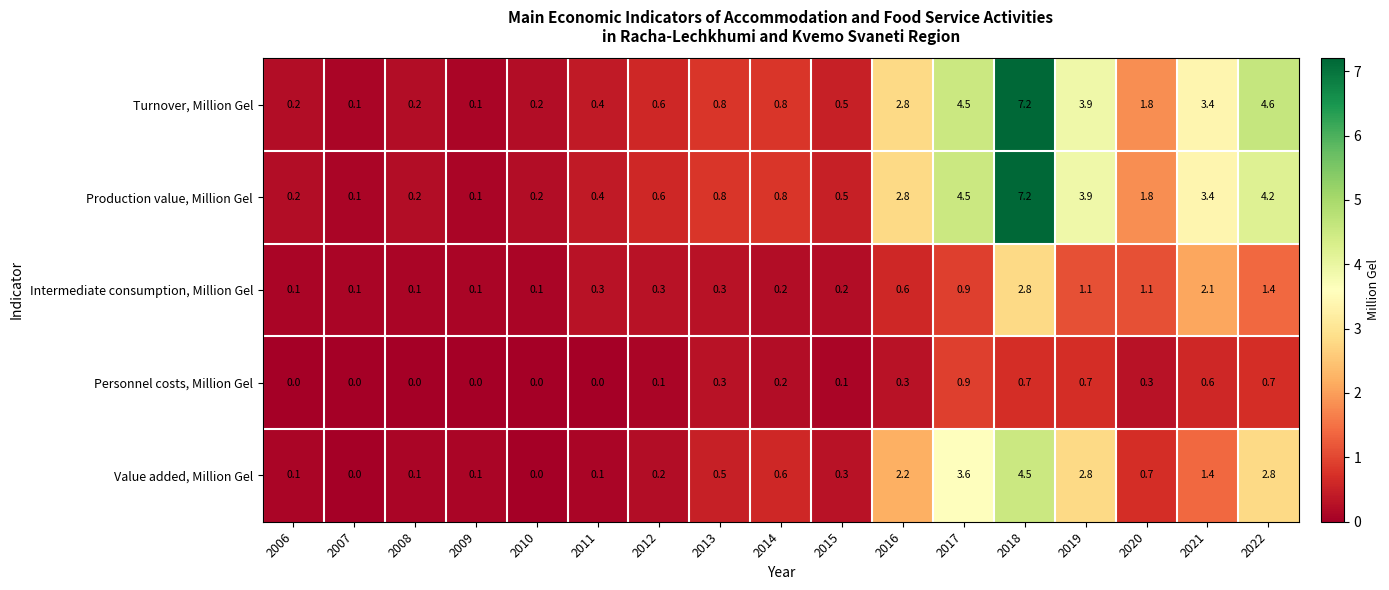

How many series are shown in this chart?

5